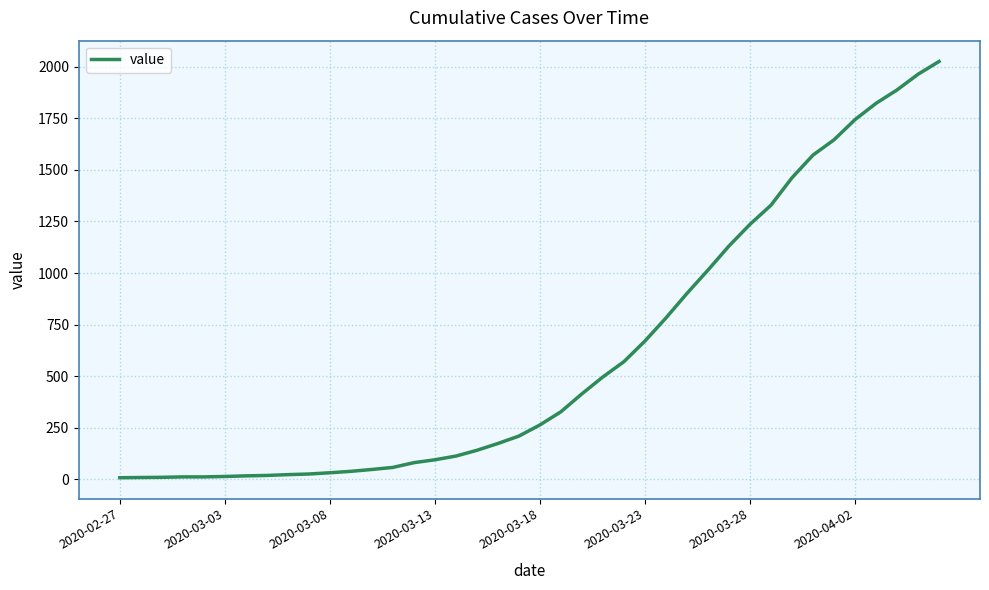

What is the maximum value shown in the chart?

2026